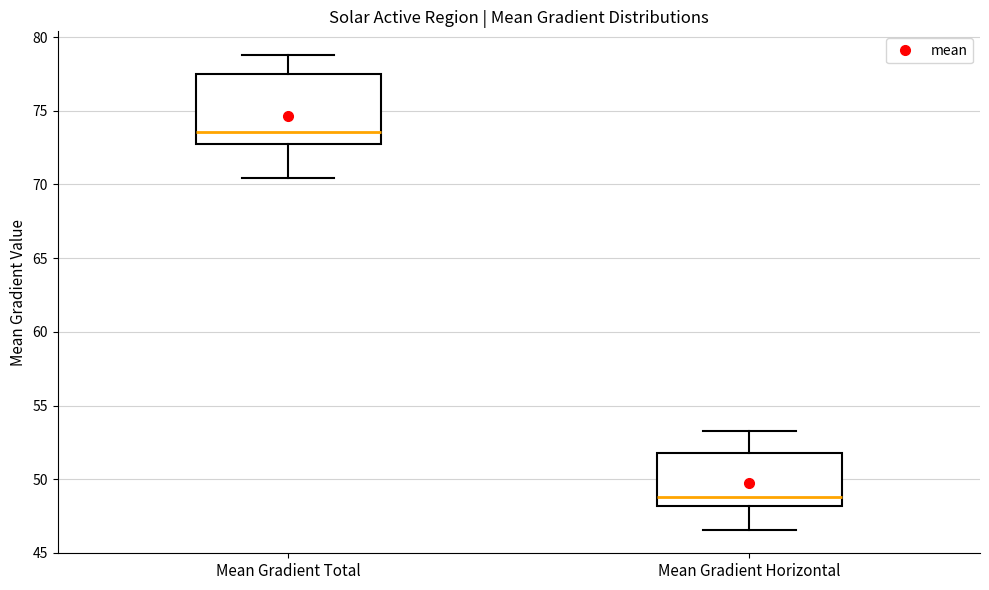

Reading left to right, read every box against the y-axis: the position of its median line, the range the box covers, and the ends of its whiskers. The values are not printed on the chart, so give them approximately, as read against the axis.

Mean Gradient Total: median 73.5, box 73.0 to 77.5, whiskers 70.5 to 79.0
Mean Gradient Horizontal: median 49.0, box 48.0 to 52.0, whiskers 46.5 to 53.5